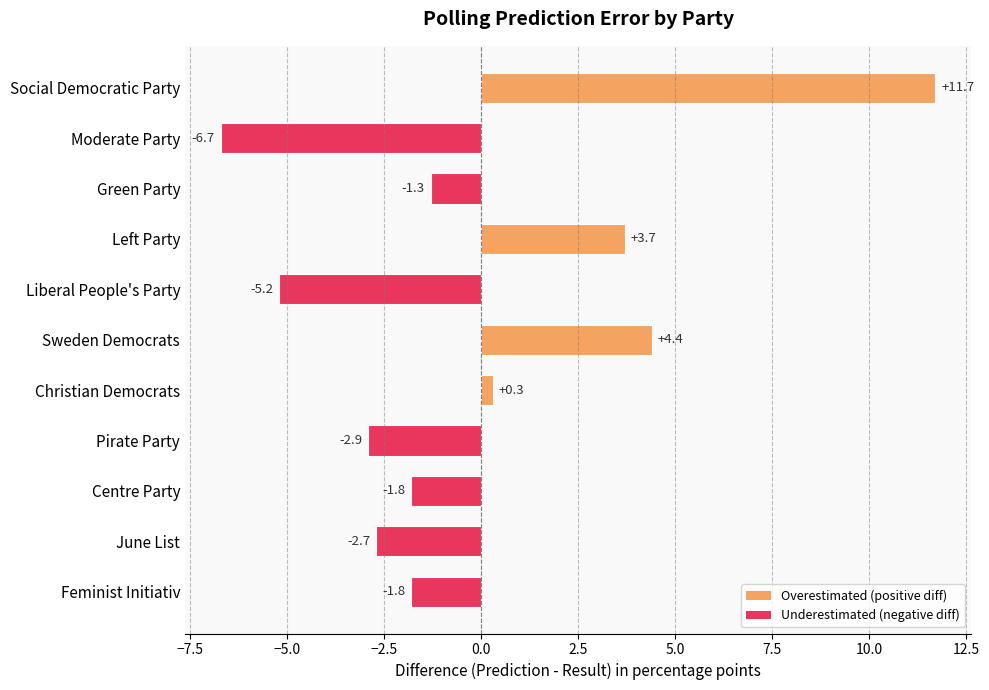

What position from the bottom is Green Party?

9